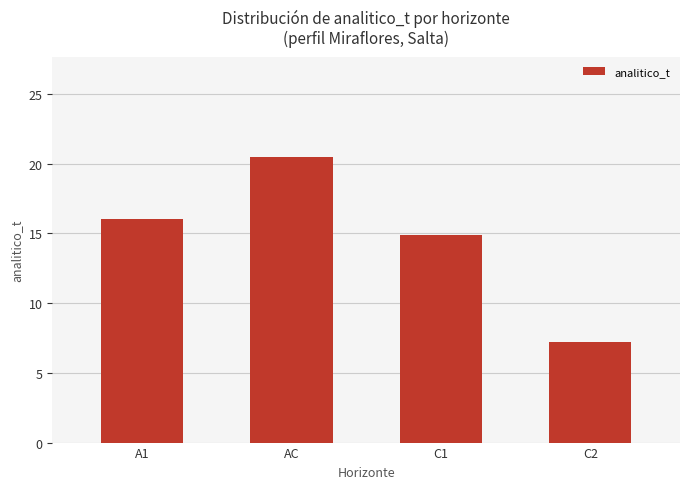

How many values are below 16?

2